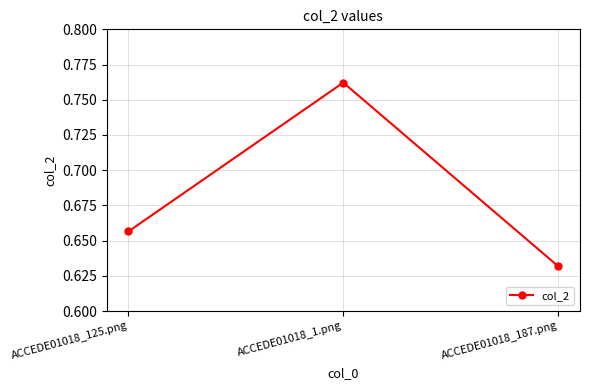

True or false: the data shows 0.3 at ACCEDE01018_187.png.

False